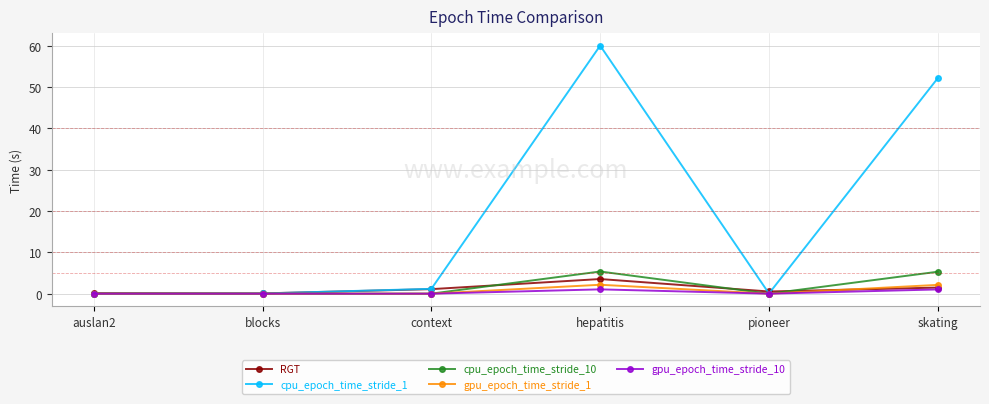

What is the label of the 6th point from the right?

auslan2